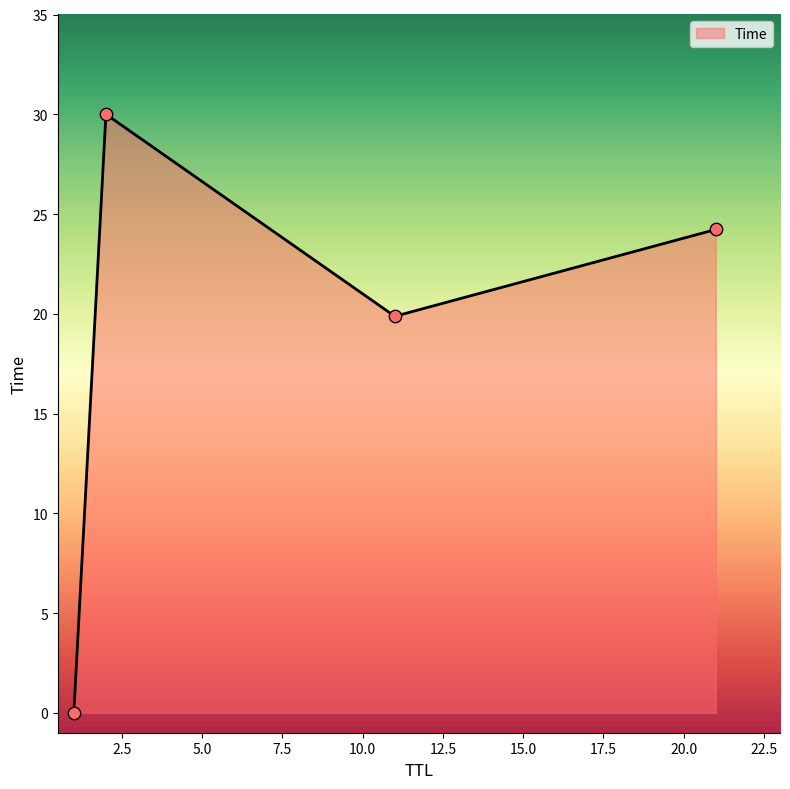

True or false: the data has more than 1 interior local peaks.

False